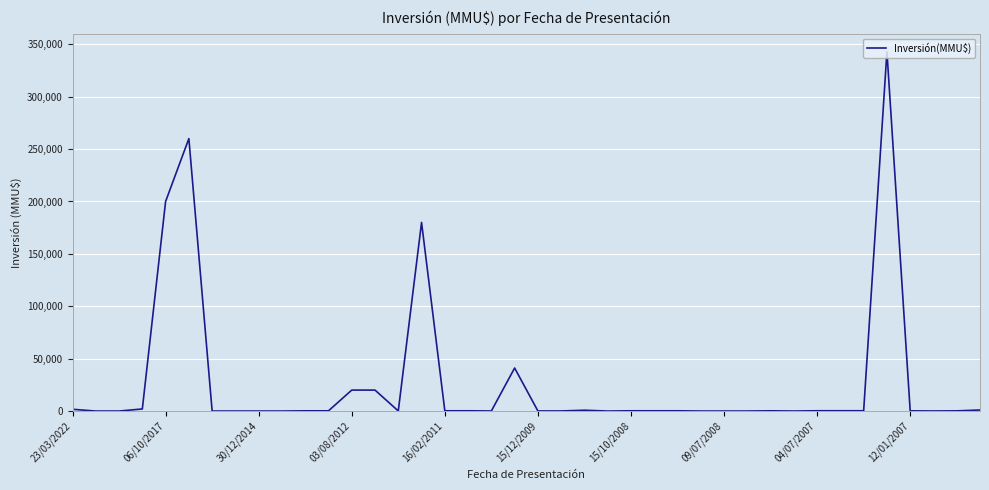

What is the difference between the maximum and minimum values?

343000.0